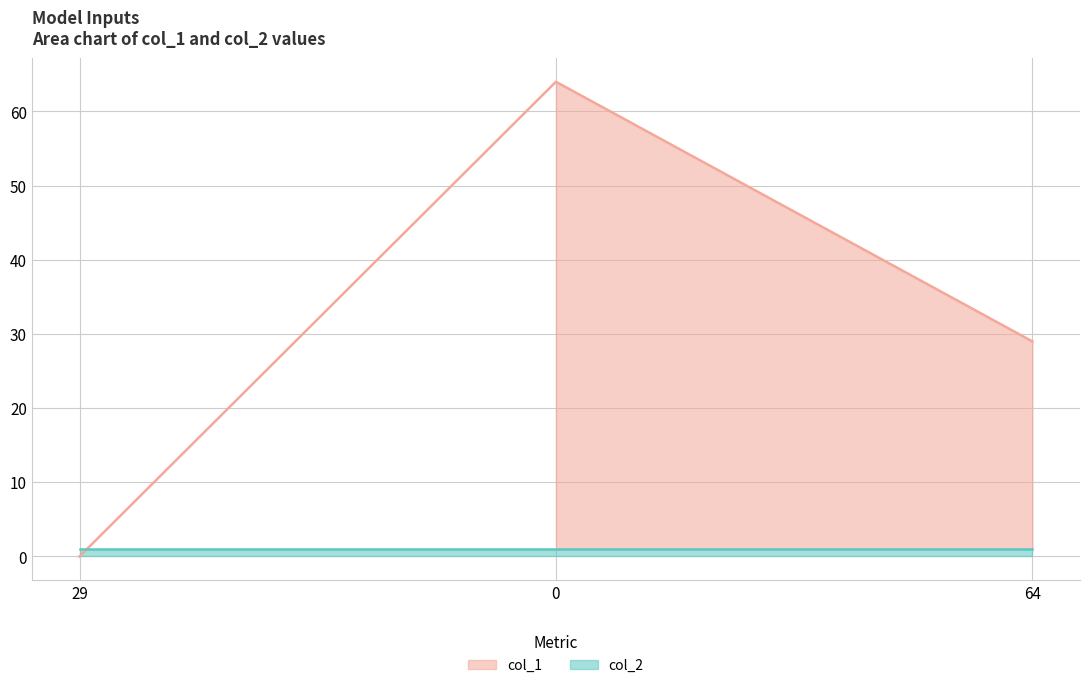

What is the difference between the values at 64 and 0?

35